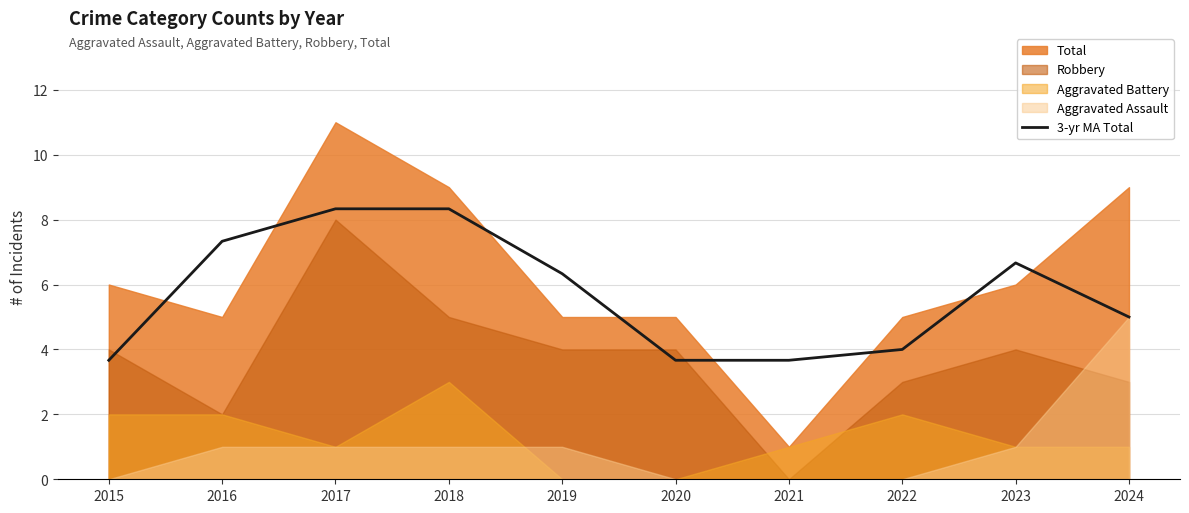

True or false: the data shows 5.6 at 2020.

False